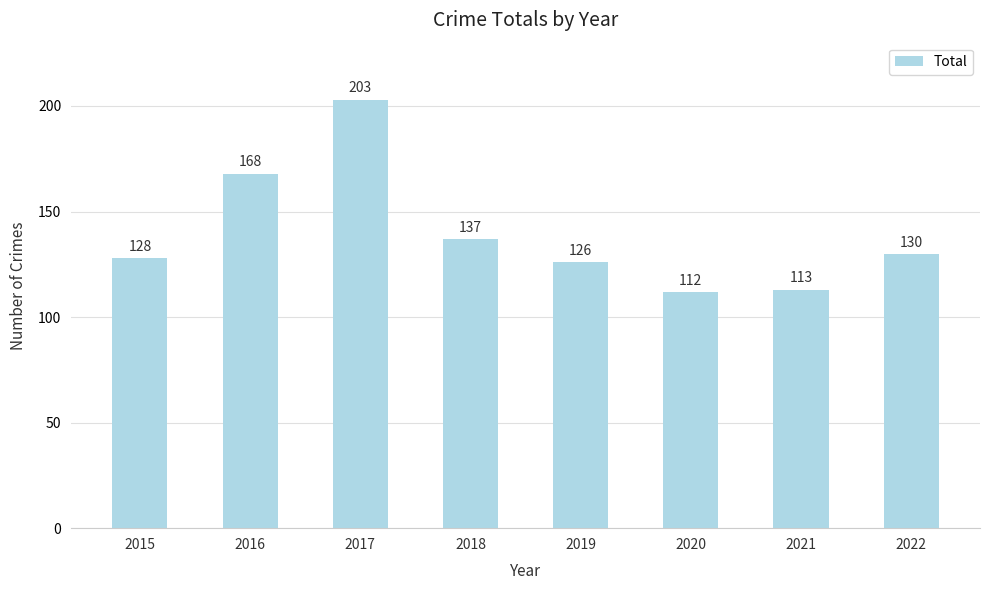

Reading left to right, list all the values displayed in this chart.

2015=128	2016=168	2017=203	2018=137	2019=126	2020=112	2021=113	2022=130